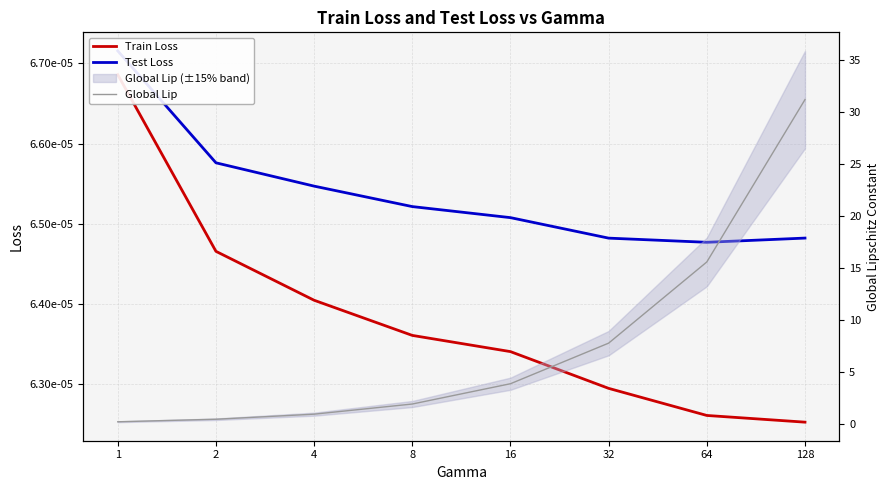

The value of Global Lip at 16 is 3.9. True or false?

True